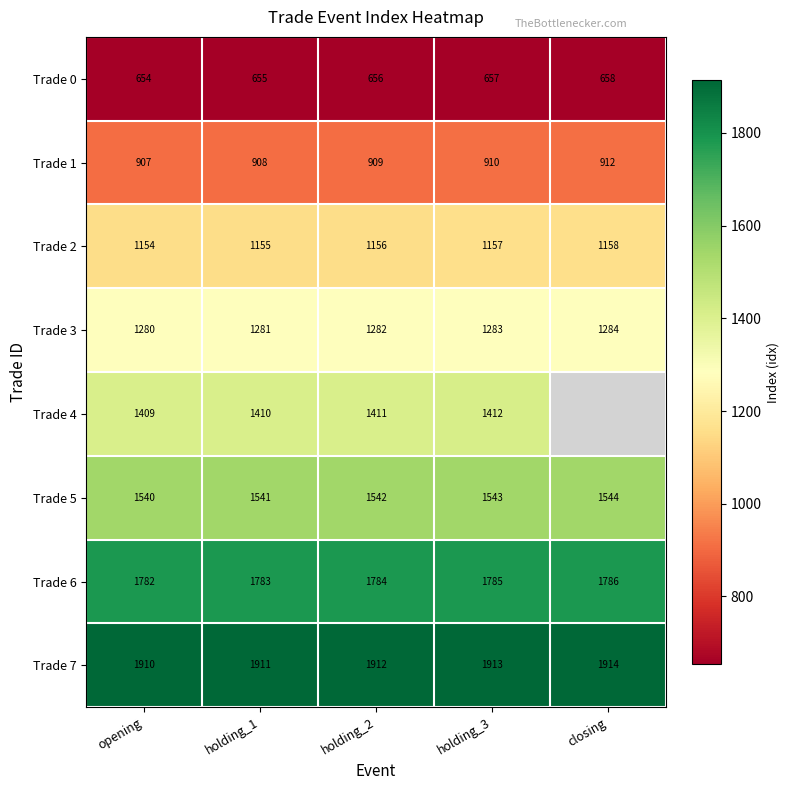

Which category has the lowest value across all series?

opening